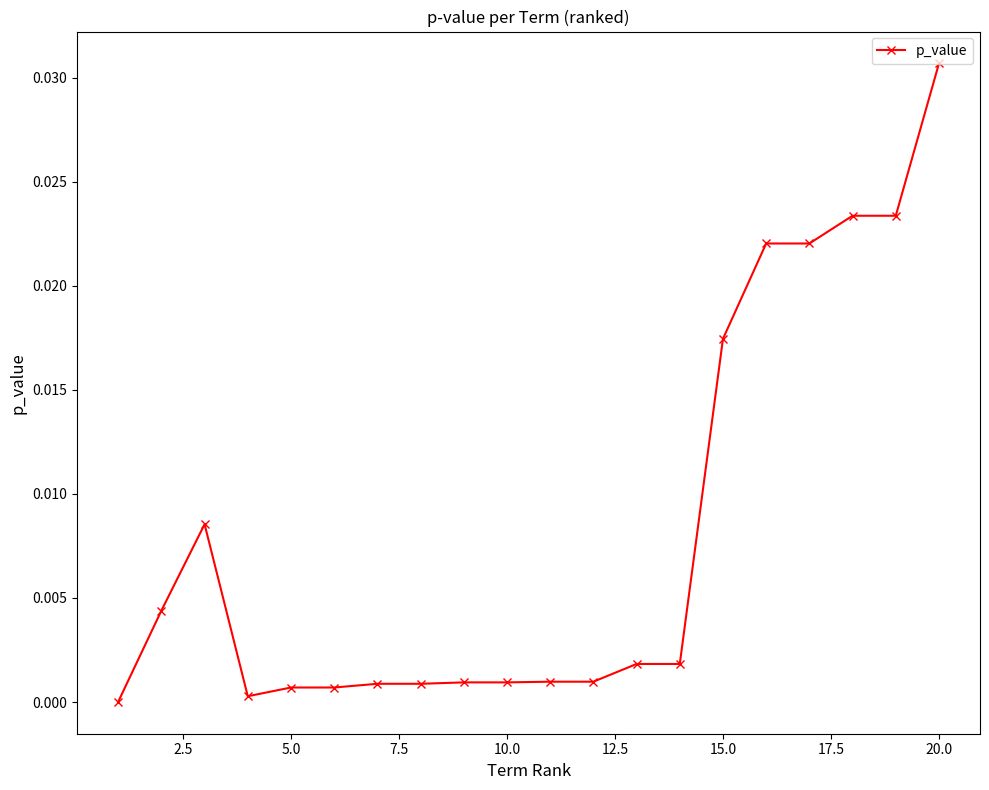

Which label corresponds to the largest value in the chart?

20.0